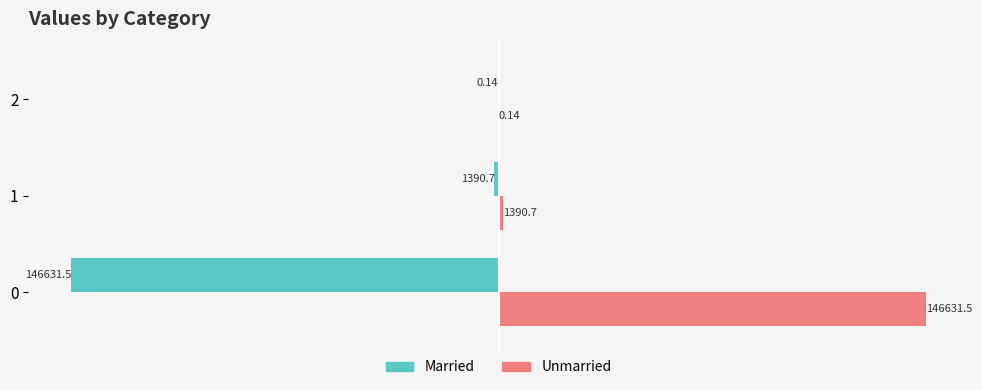

Is the value of Married at 2 greater than the value of Unmarried at 1?

No